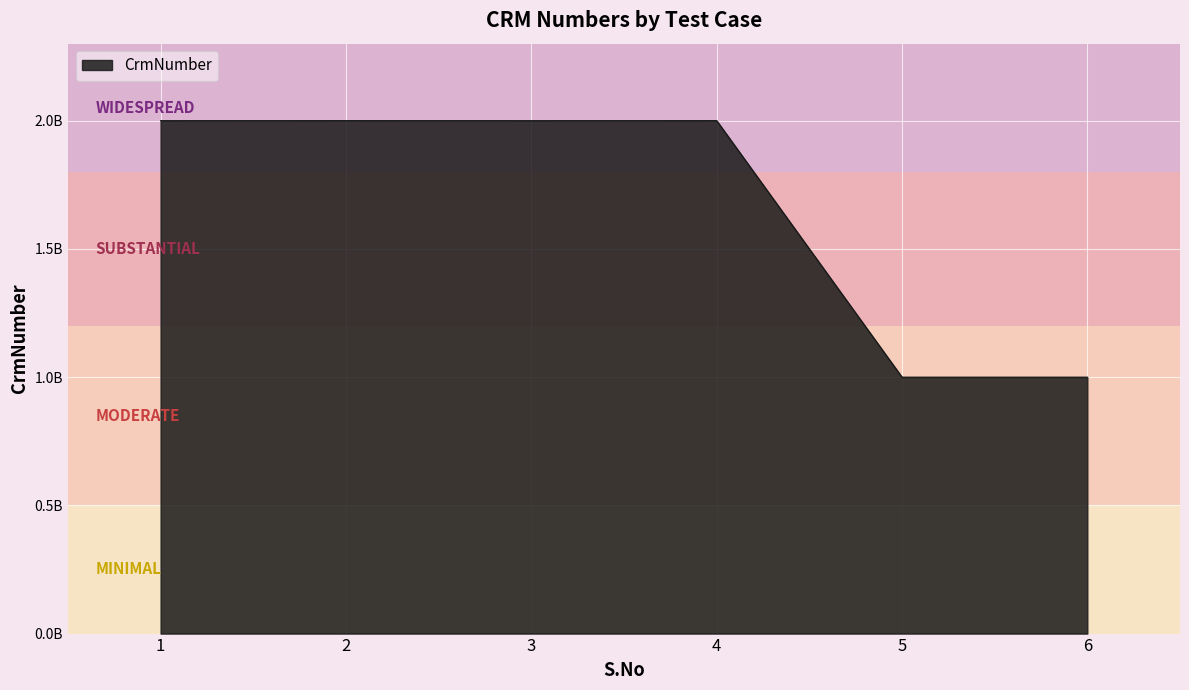

Which has a higher value, 2 or 6?

2